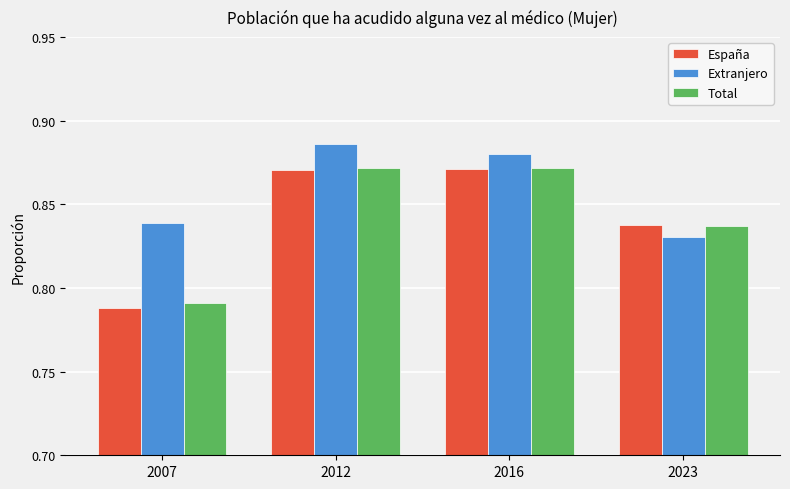

The value of Extranjero at 2012 is 1.2. True or false?

False